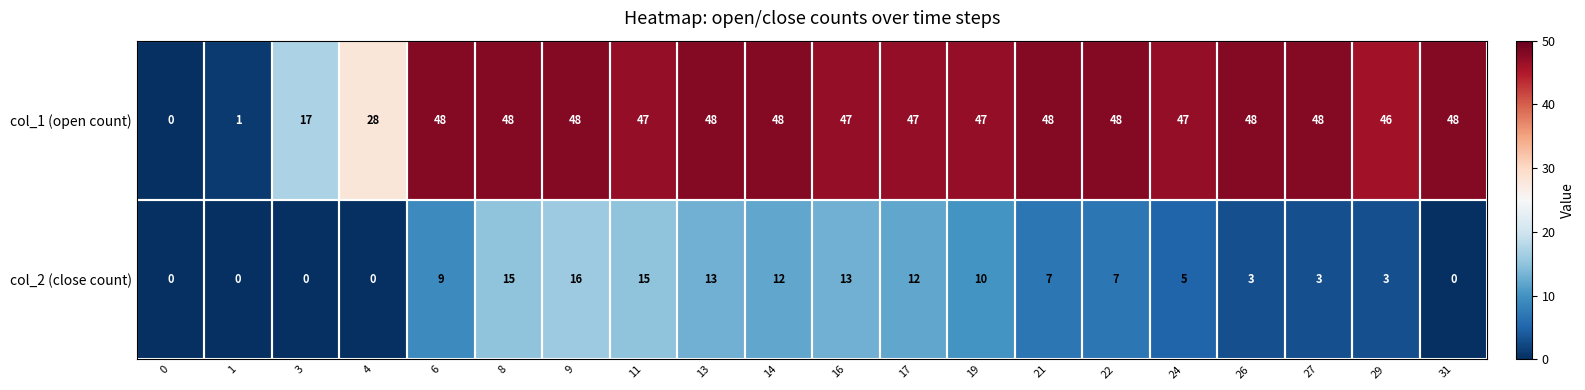

List the series in order of their peak value, highest first.

col_1 (open count), col_2 (close count)